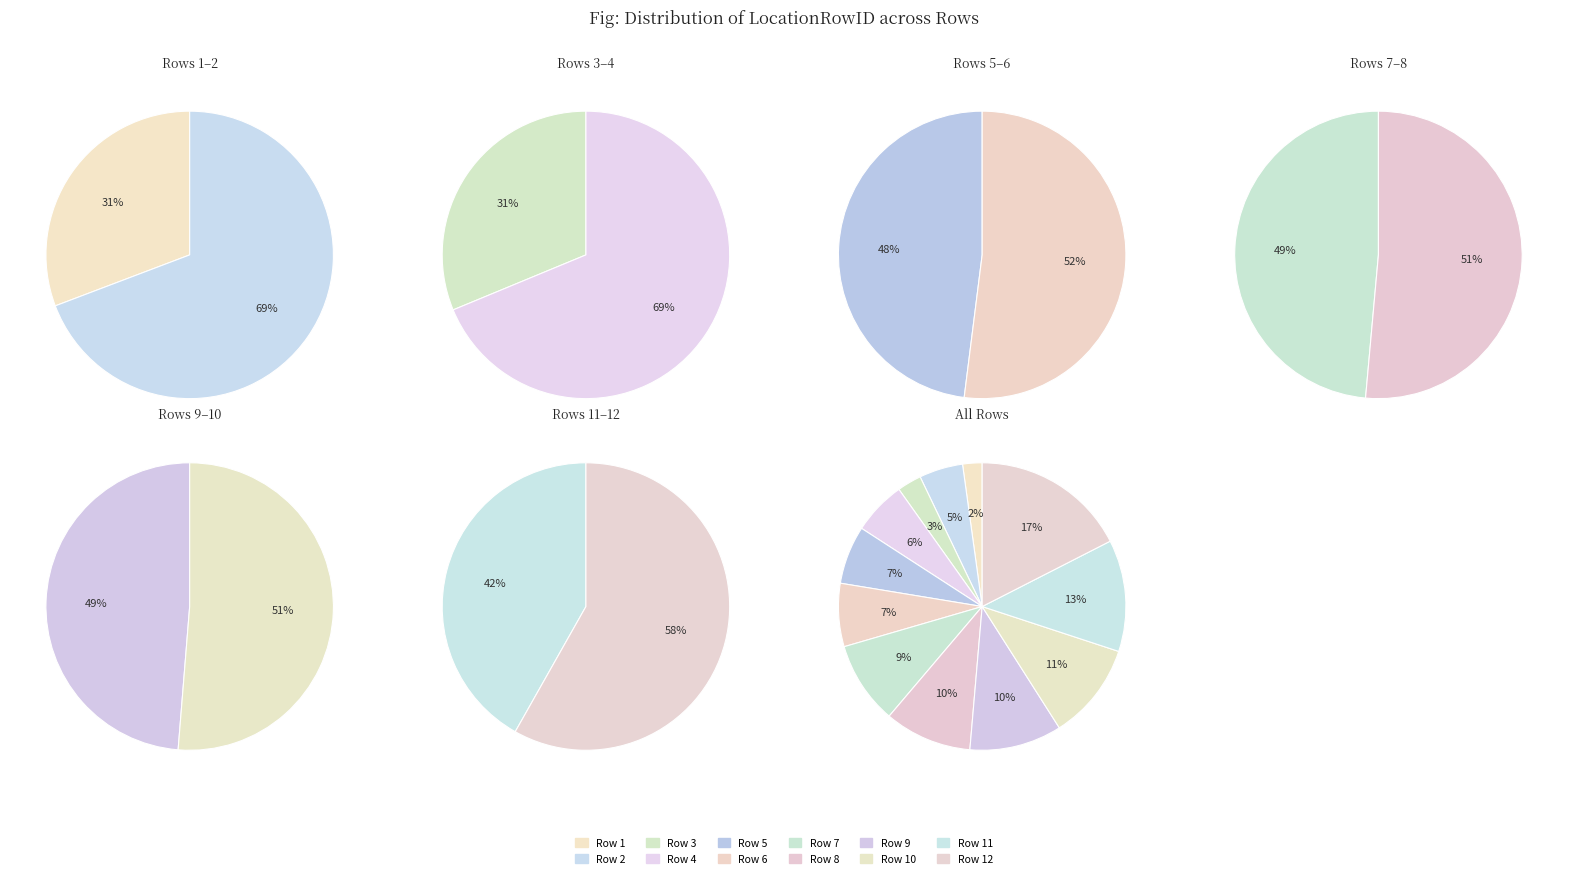

To the nearest percent, what percentage of the pie is Row 12?

17%